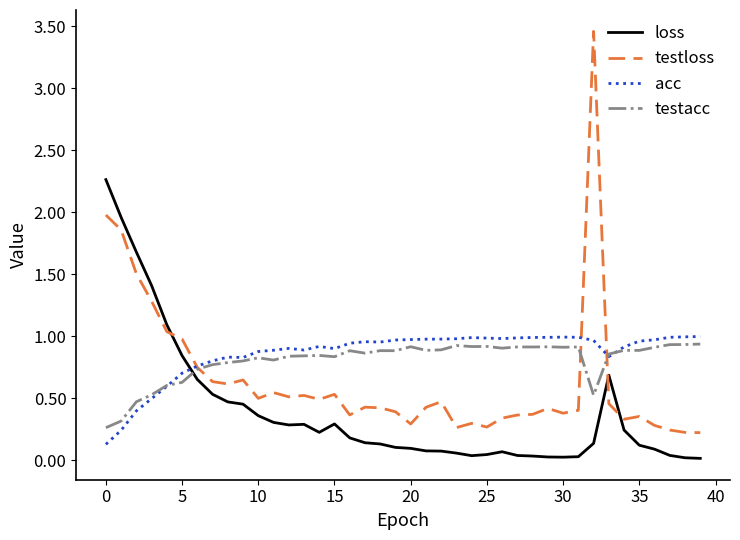

How many intersections are there between testloss and testacc?

3